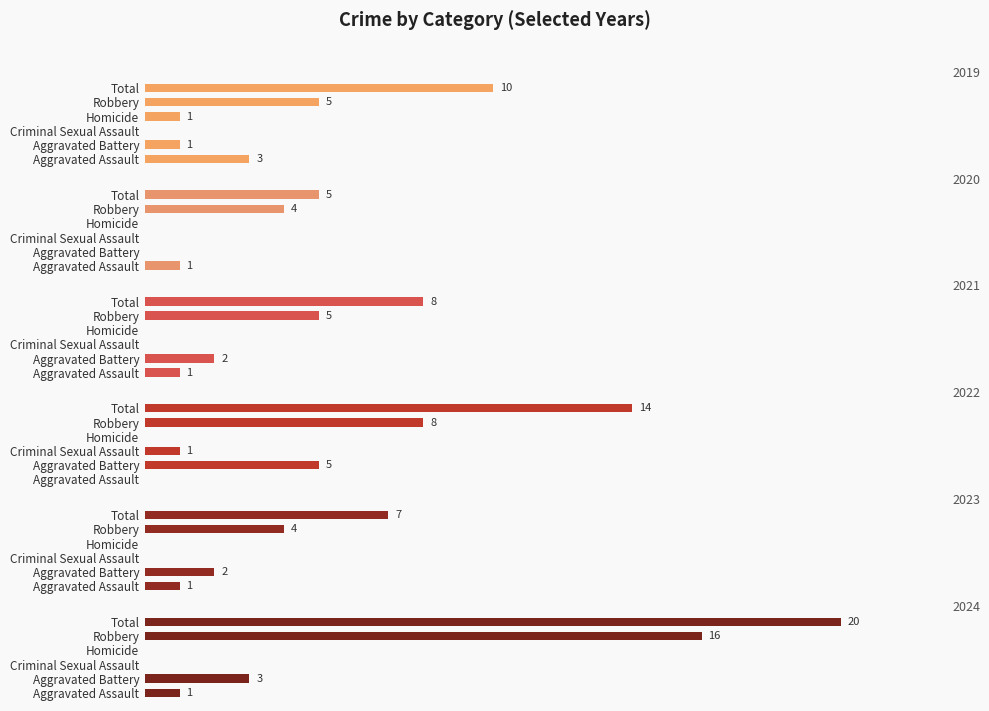

What is the difference between the second highest and second lowest values in the 2020 series?

4